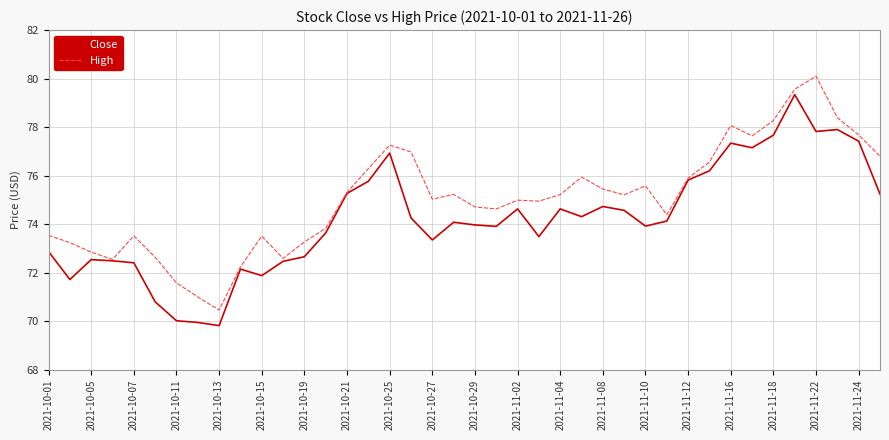

List the series in order of their peak value, highest first.

High, Close